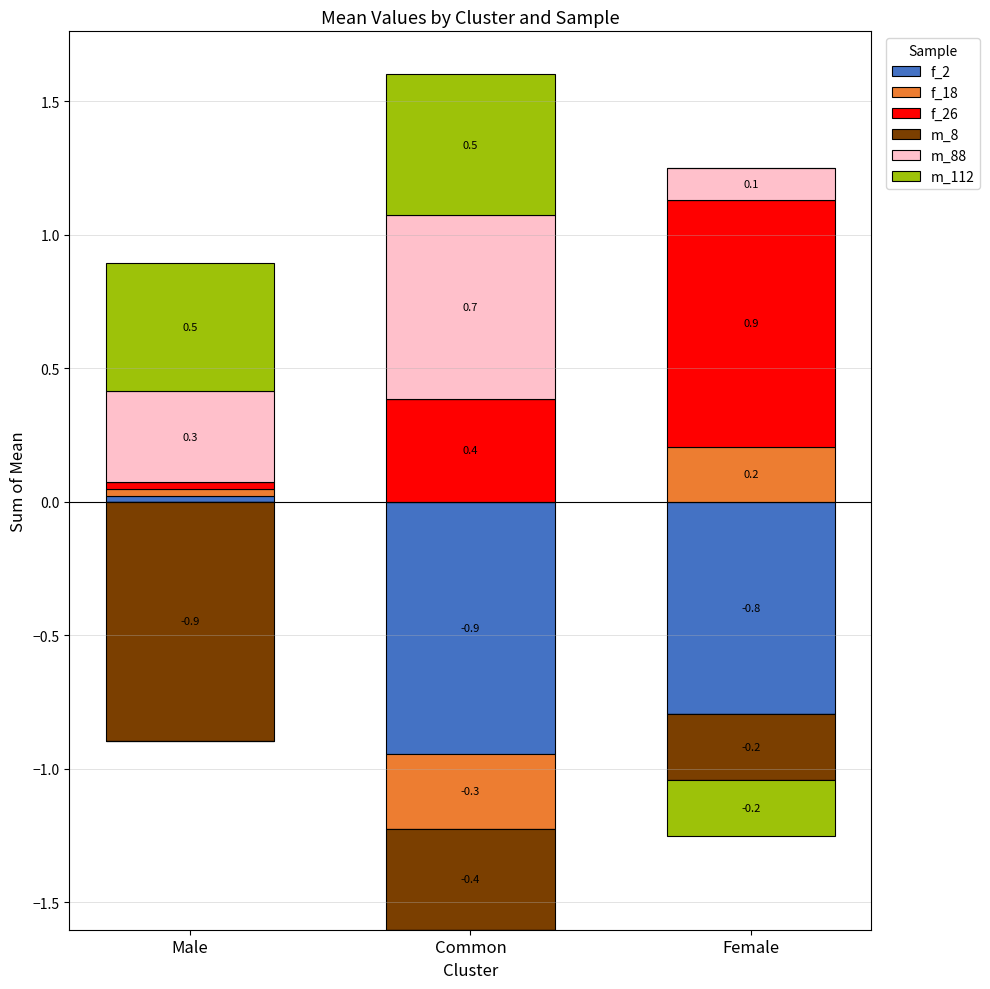

How many bars are there in total?

18